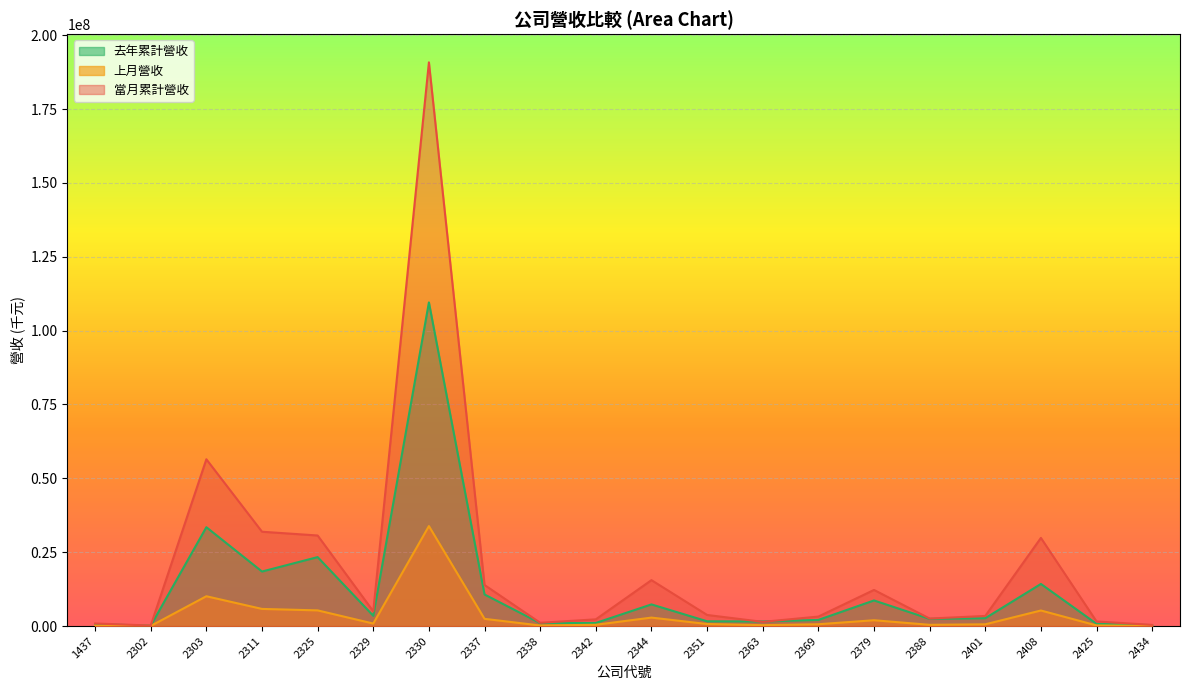

At how many categories does at least one series exceed 155010131?

1